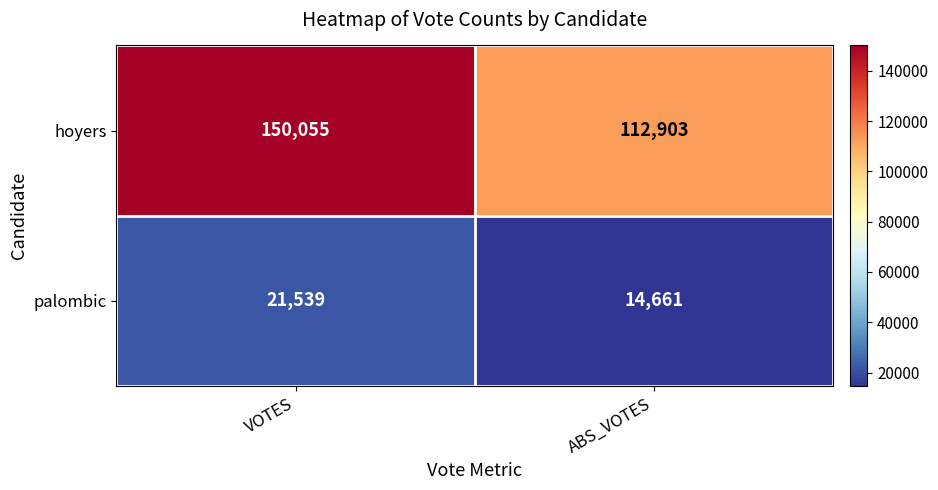

Which series has the largest total across all categories?

hoyers